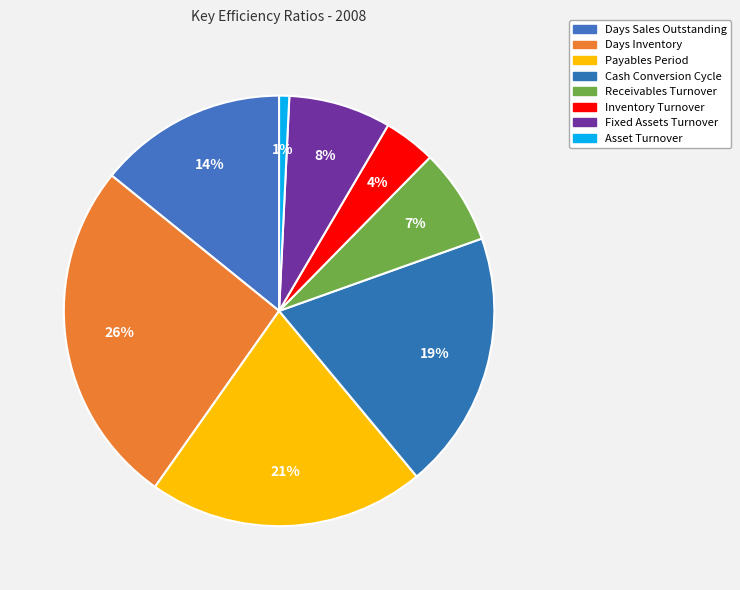

How much of the chart is everything except Days Inventory?

74.0%